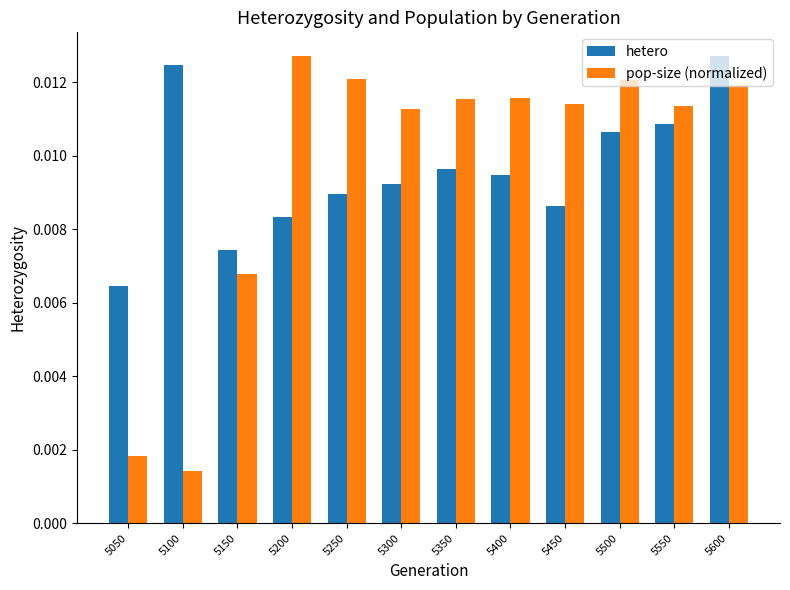

At 5050, list the series in order from largest to smallest.

hetero, pop-size (normalized)